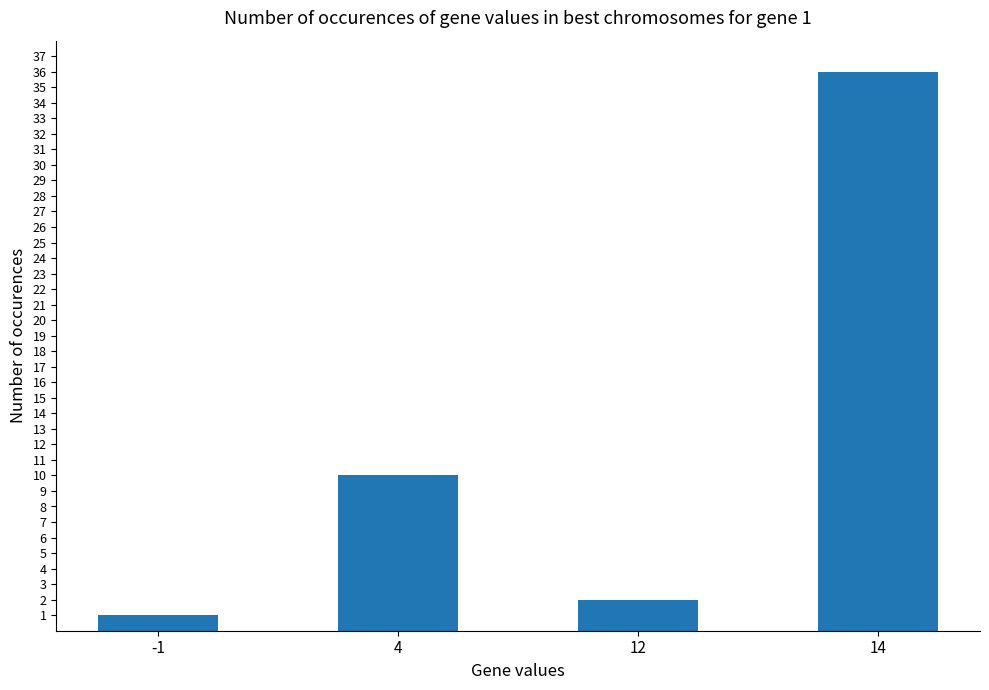

Rank the categories by value from lowest to highest.

-1, 12, 4, 14